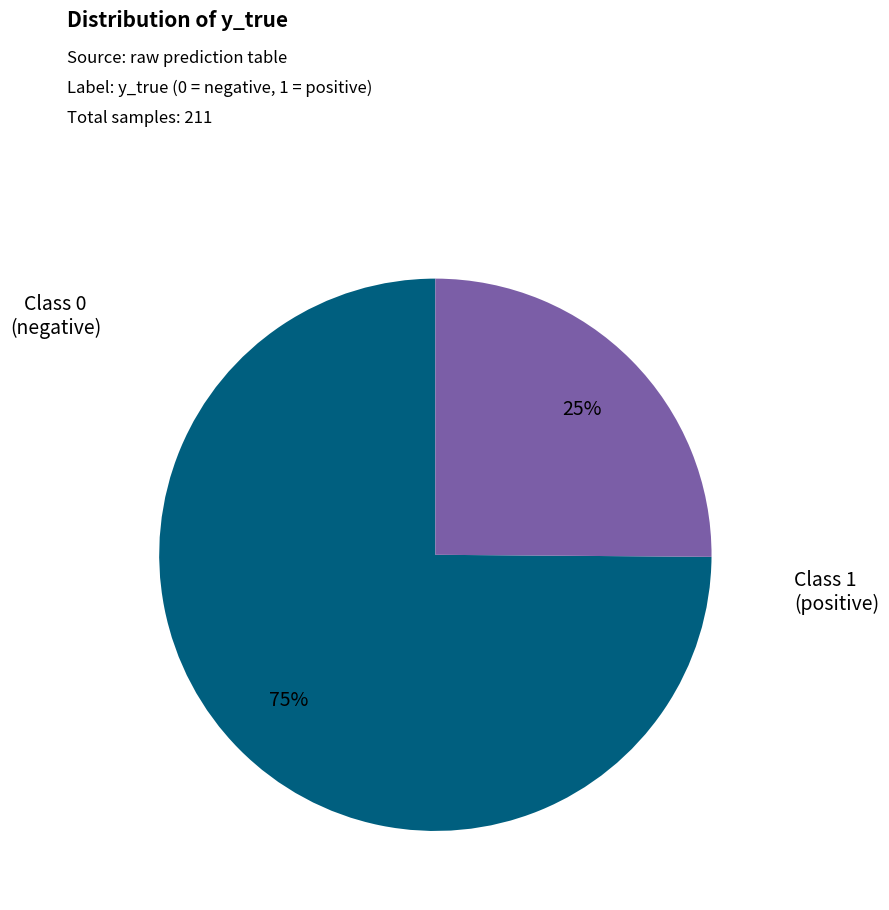

Is there any slice that represents more than half of the pie?

Yes